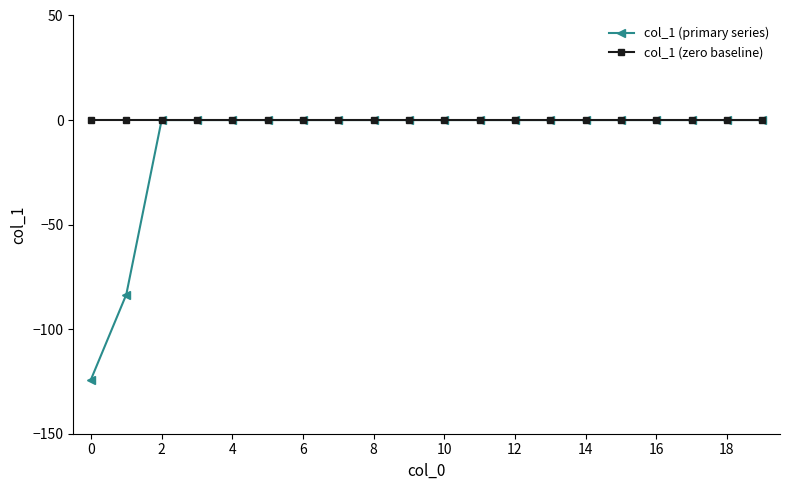

Rank the series by their average value, from highest to lowest.

col_1 (zero baseline), col_1 (primary series)